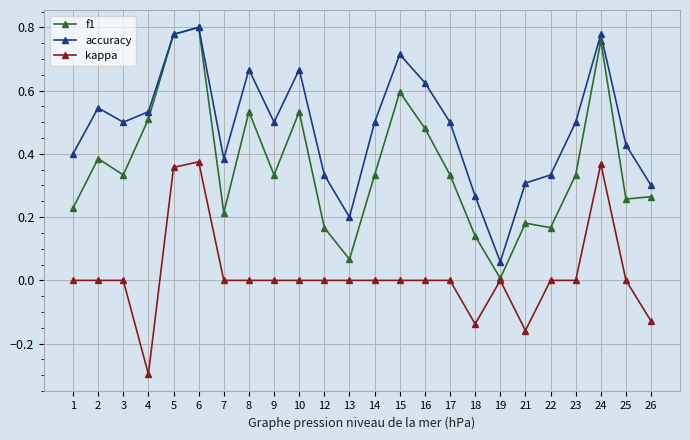

True or false: kappa and accuracy cross at least once.

False